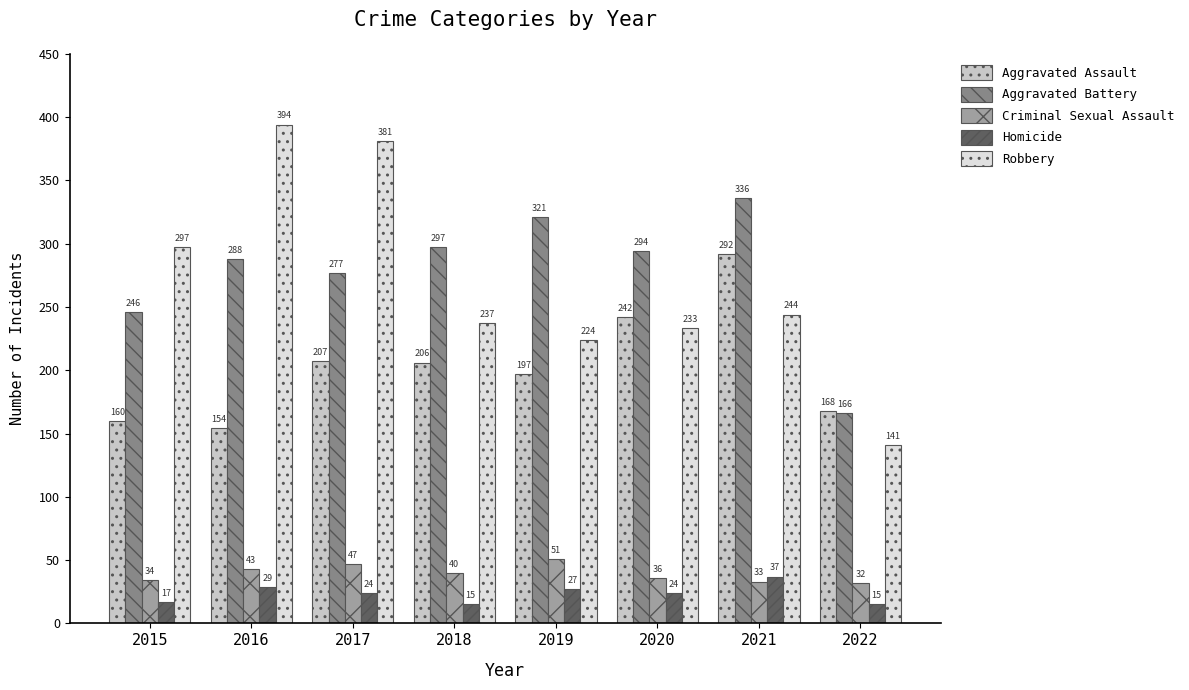

What is the difference between the highest and lowest values at 2020?

270